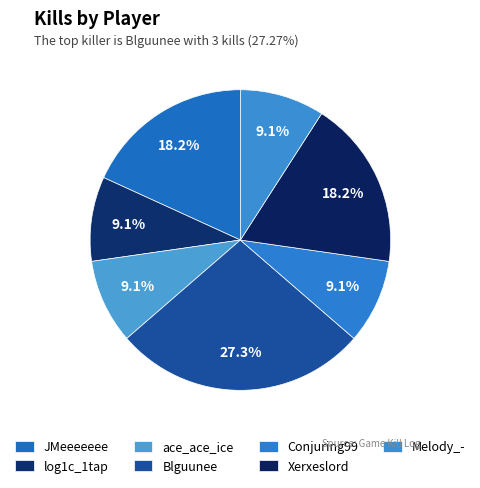

Is Melody_- the majority of the pie?

No